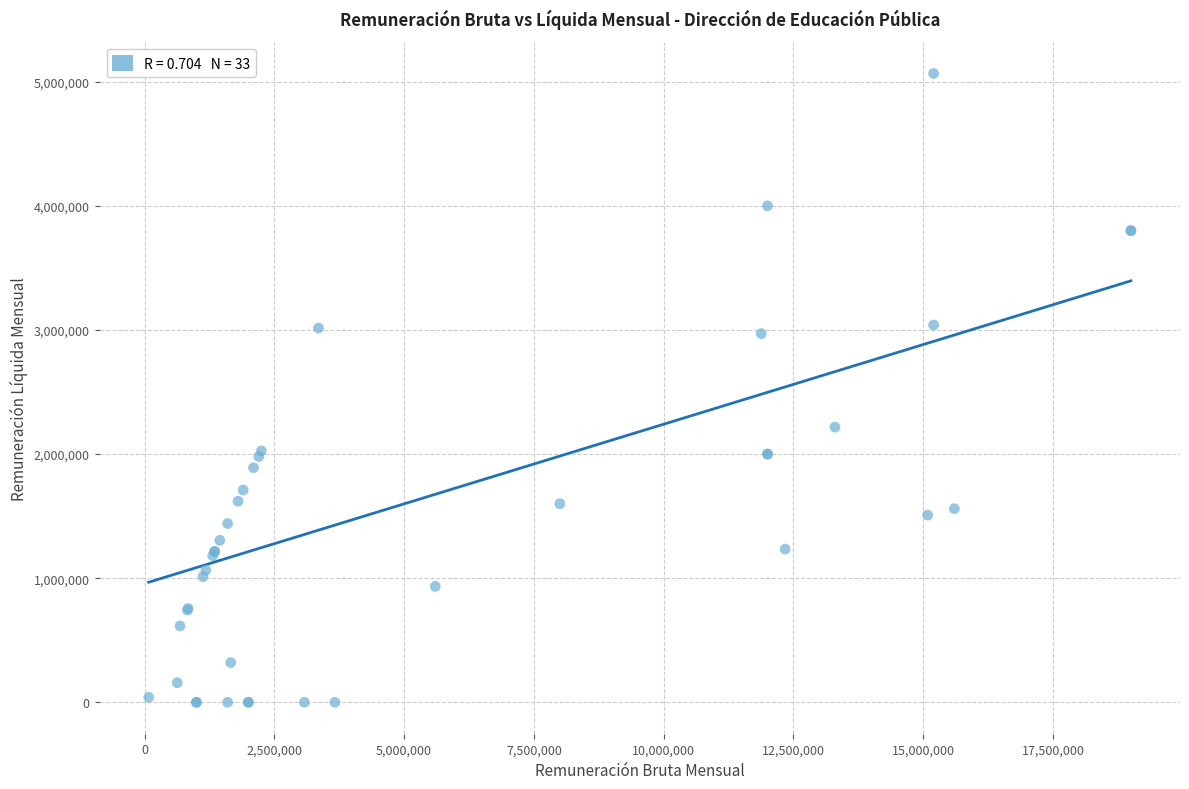

What Y value in the scatter plot is closest to 2533333?

2216666